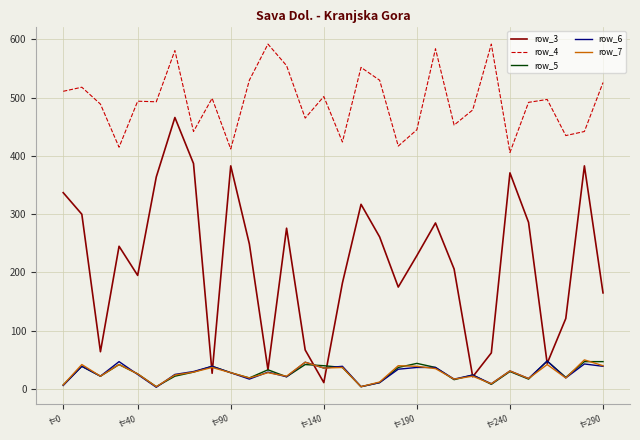

Count the number of data series in this chart.

5